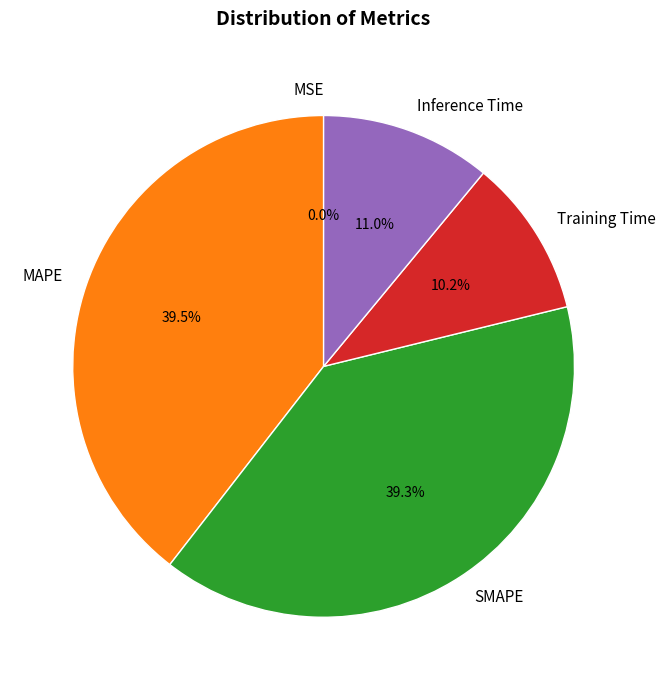

Is there a majority slice in this chart?

No